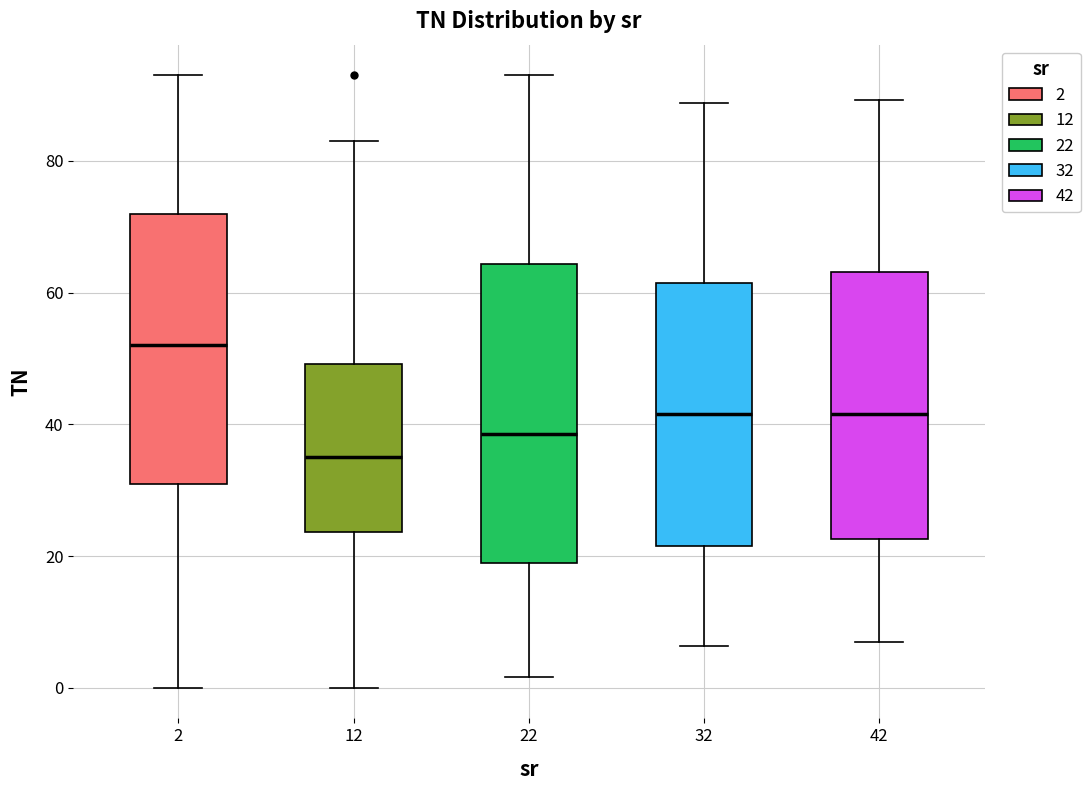

Where does the median line of the box at x = 32 sit on the y-axis? The values are not printed on the chart, so give them approximately, as read against the axis.

42